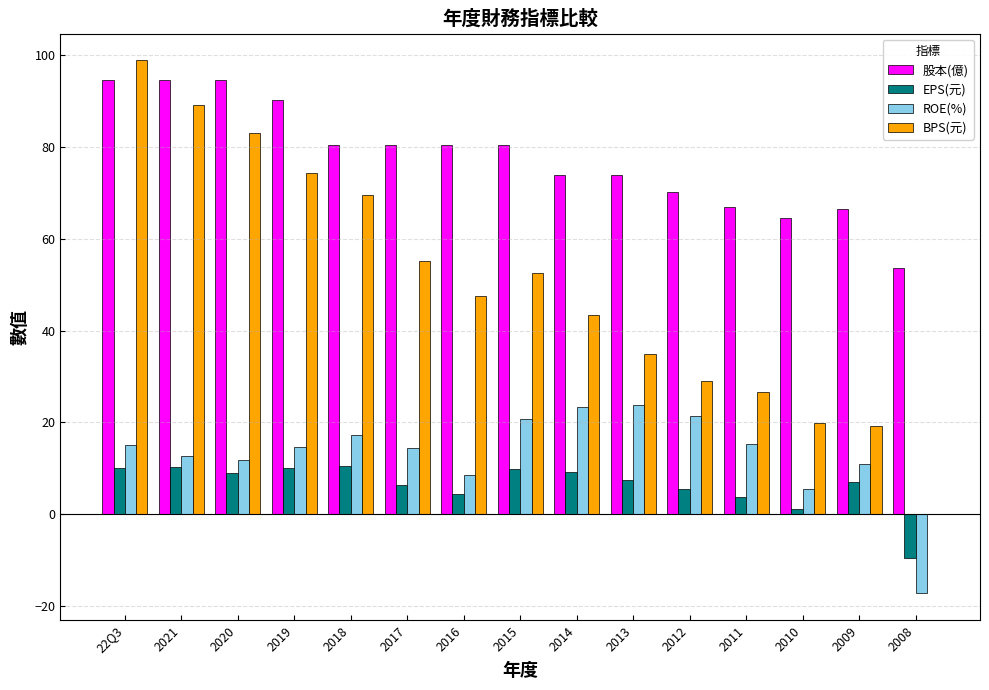

Is it true that BPS(元) equals 83.0 at 2020?

True